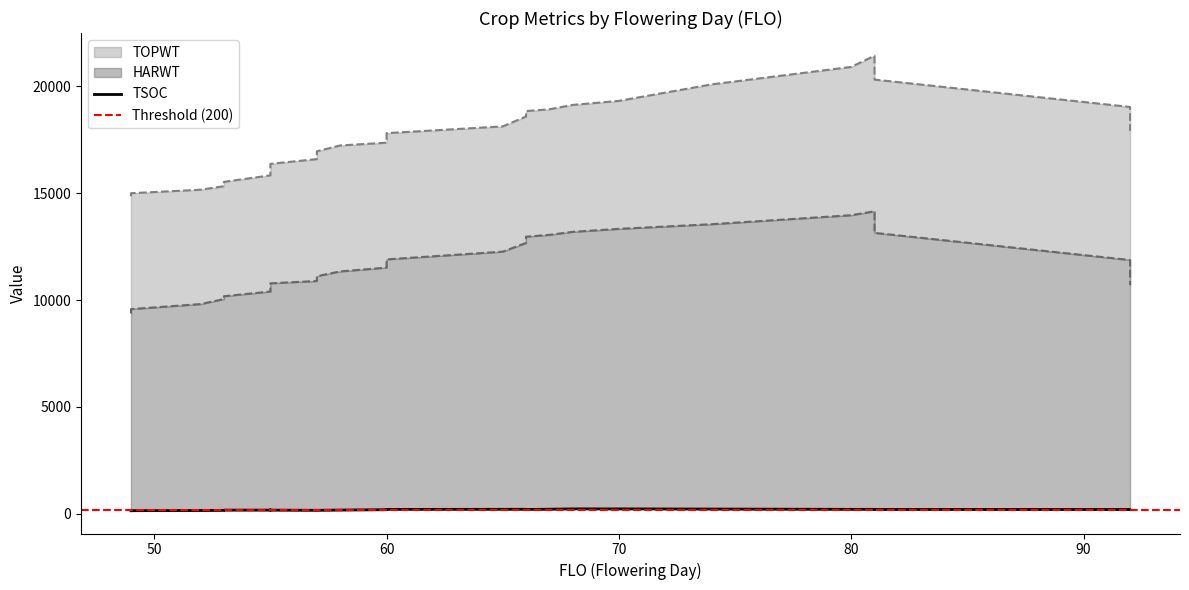

True or false: TSOC and HARWT cross at least once.

False